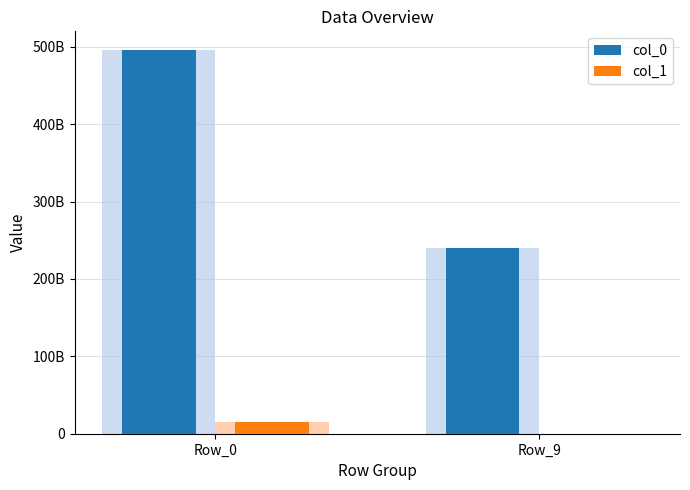

What is the maximum value for col_1?

14700000000